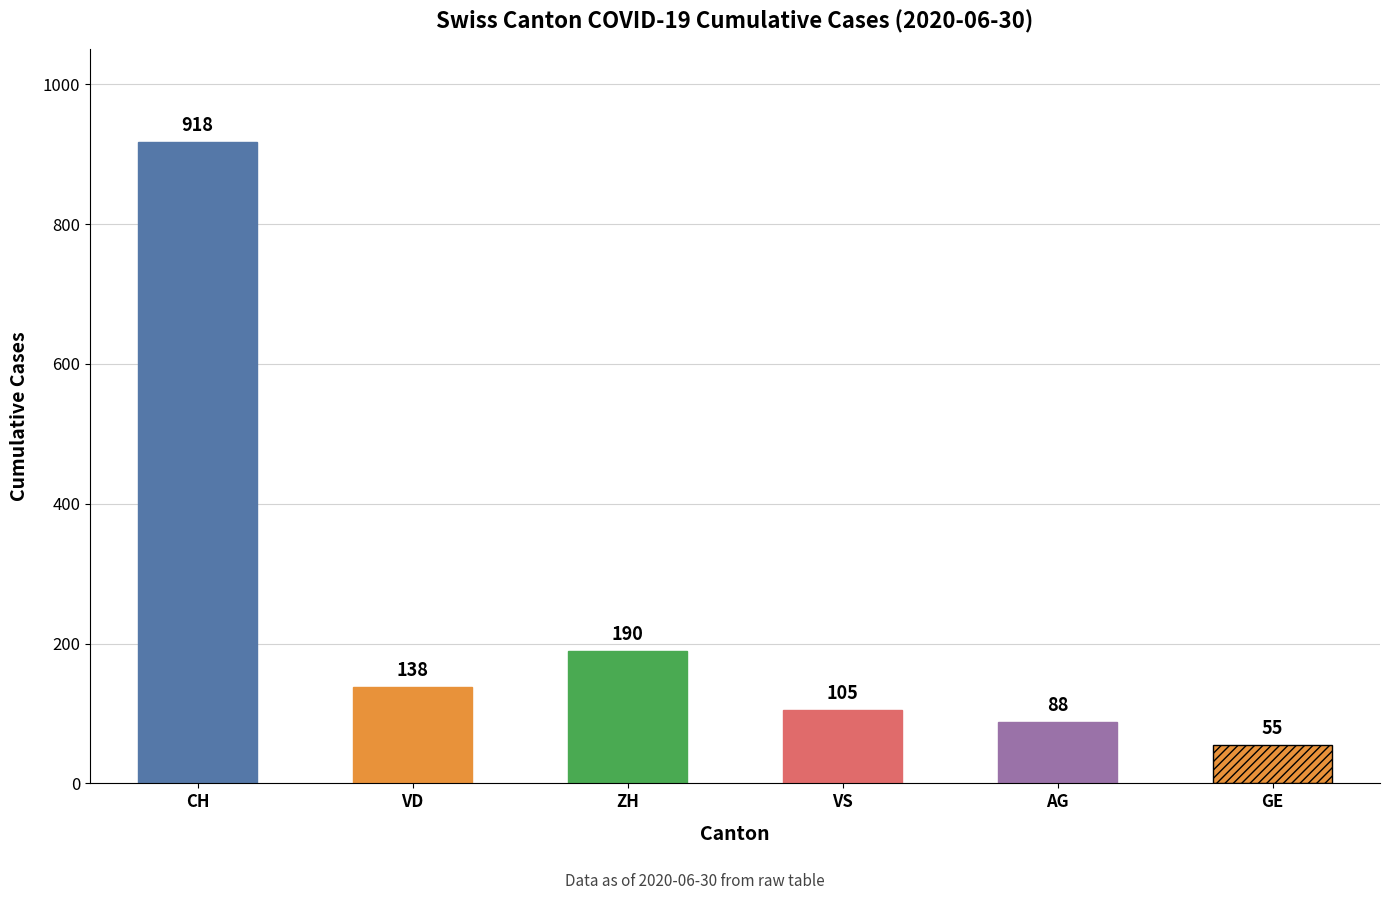

What is the label of the 1st bar from the left?

CH